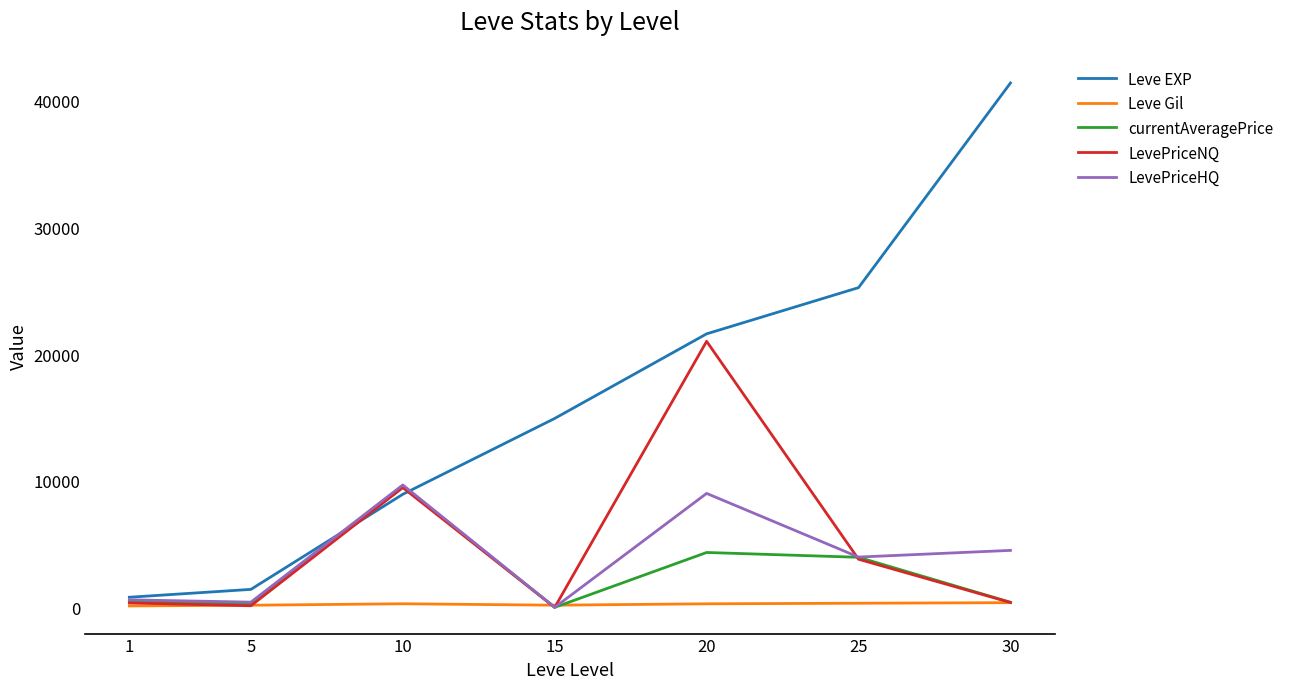

What is the difference between the Leve EXP values at 5 and 1?

620.0